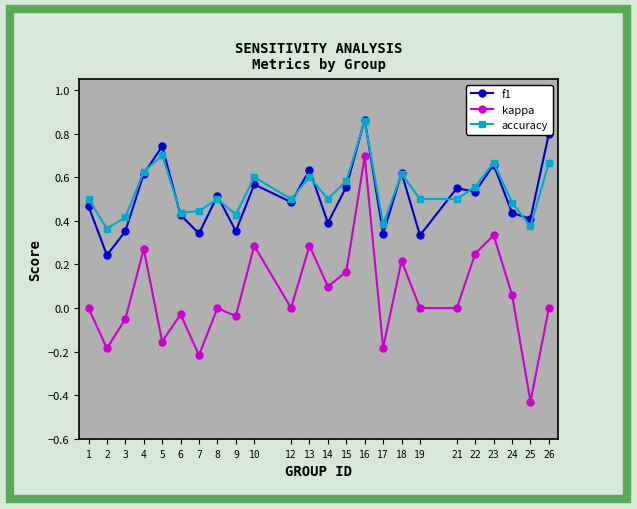

How many interior local peaks does the kappa series have?

8